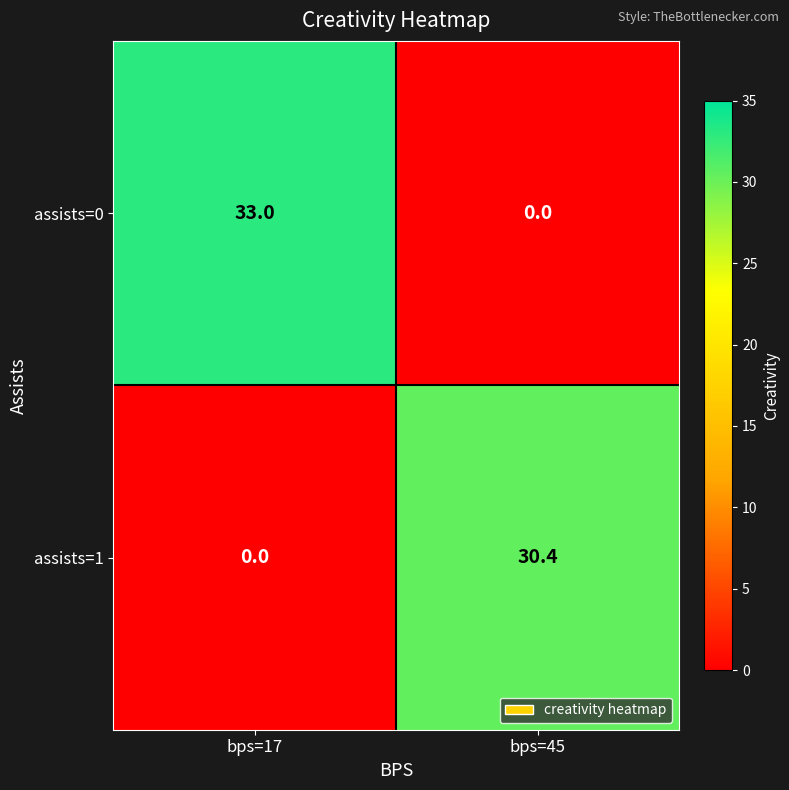

Reading left to right, what are all the values shown in this chart?

assists=0: bps=17=33.0	bps=45=0.0
assists=1: bps=17=0.0	bps=45=30.4